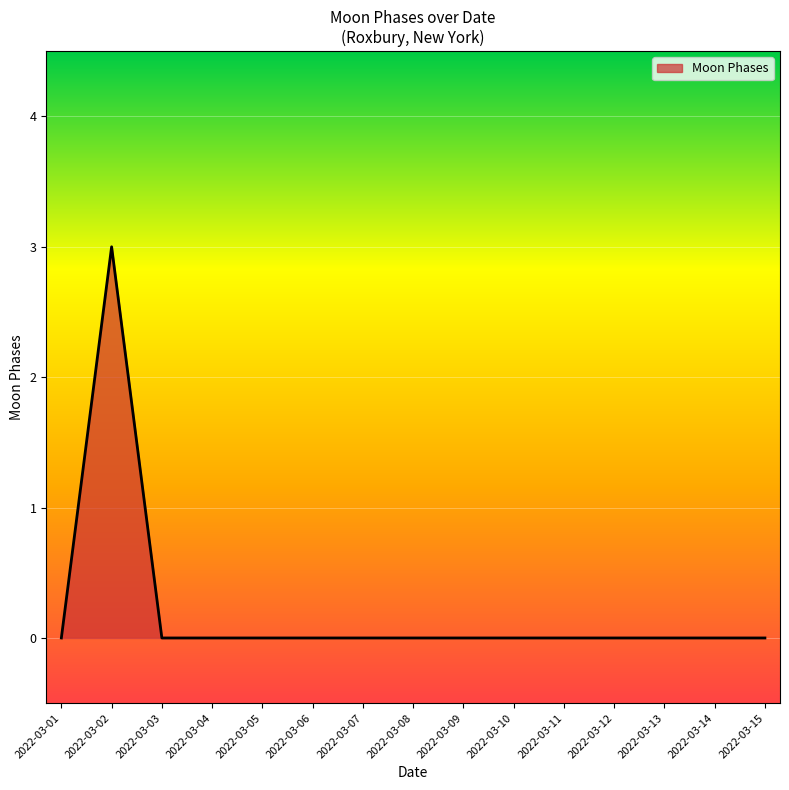

The chart shows a value of 3 at 2022-03-02. True or false?

True